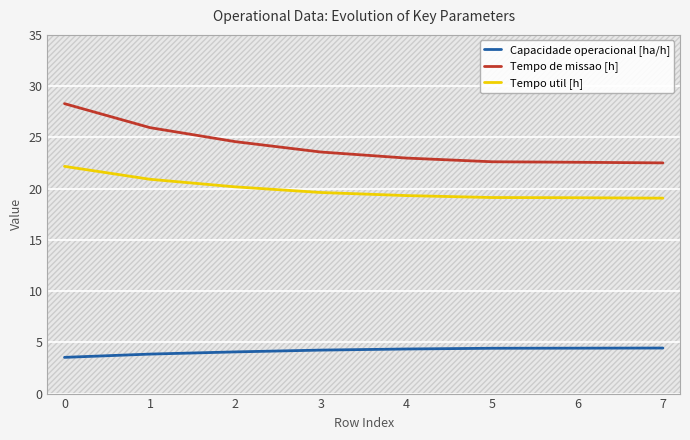

List the series in order of their overall mean, lowest first.

Capacidade operacional [ha/h], Tempo util [h], Tempo de missao [h]